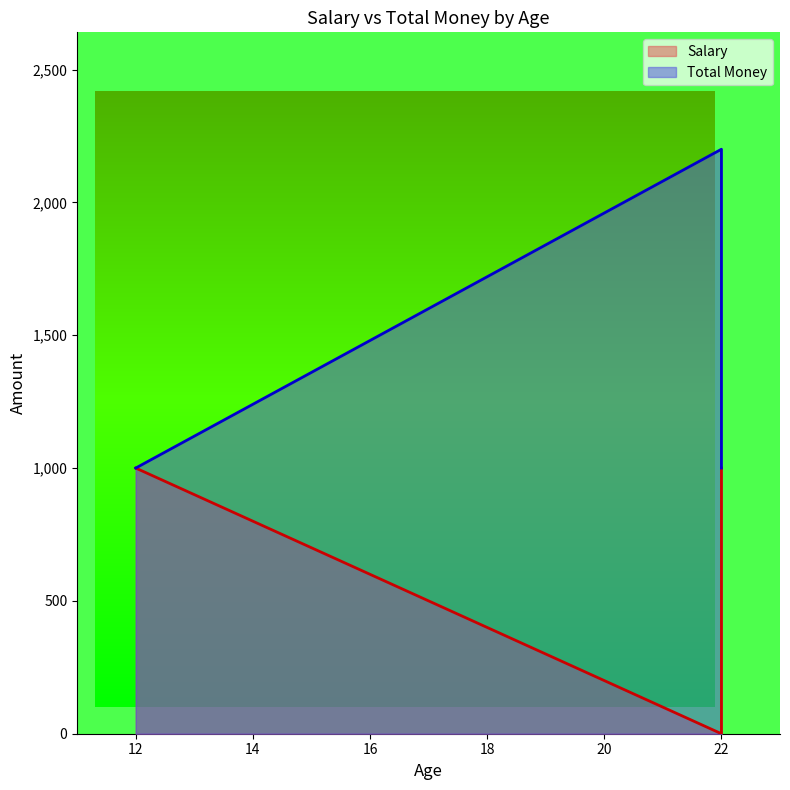

At 22, list the series in order from largest to smallest.

Total Money, Salary